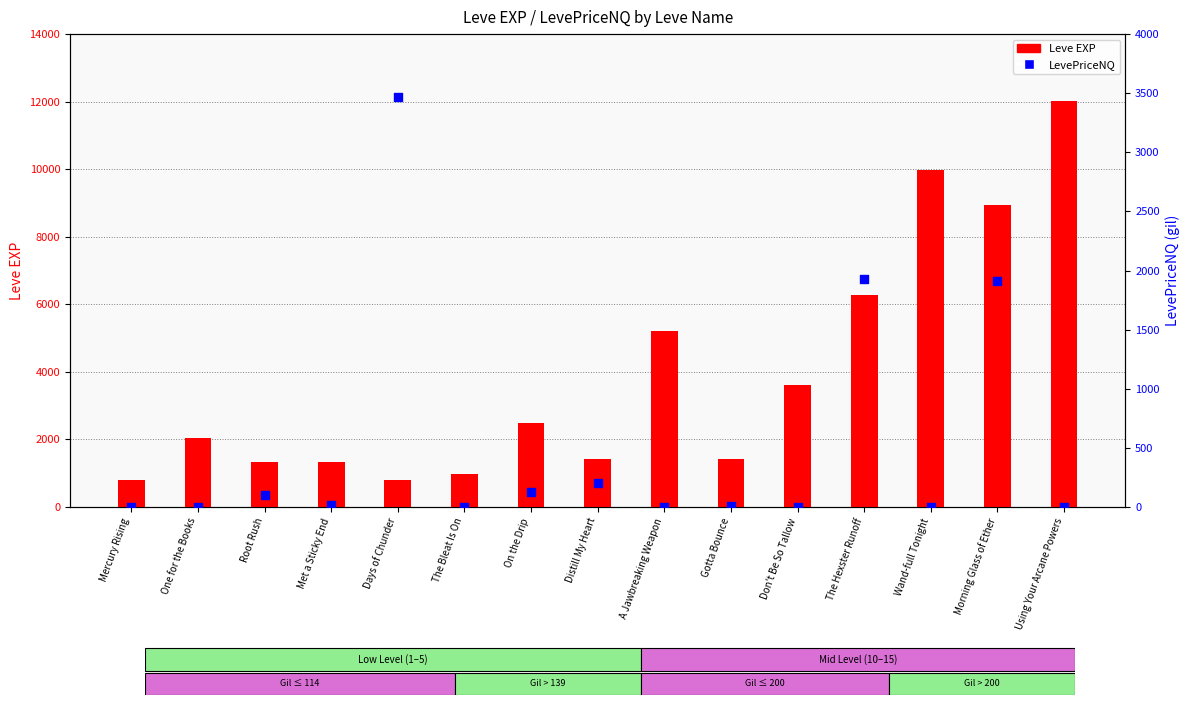

What is the total value across all series at Morning Glass of Ether?

10837.7